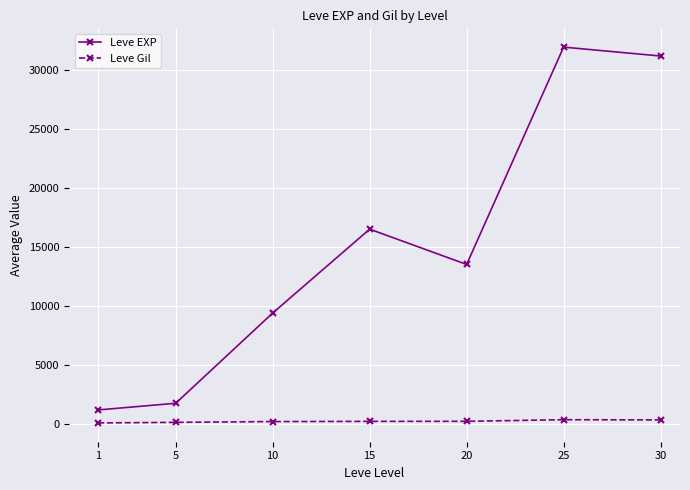

Is the value of Leve Gil at 25 greater than the value of Leve EXP at 10?

No